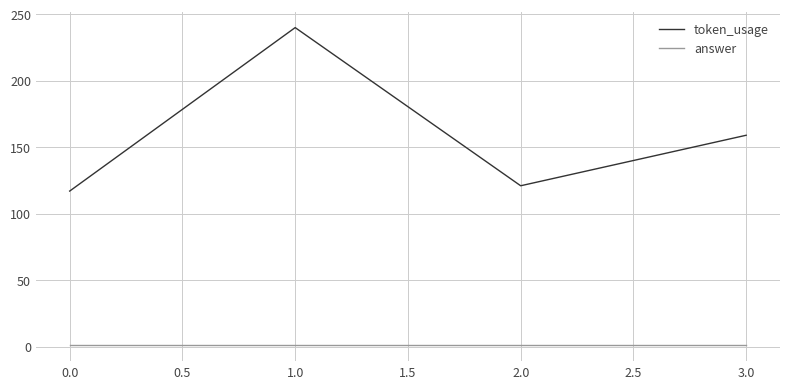

How many interior local peaks does the token_usage series have?

1